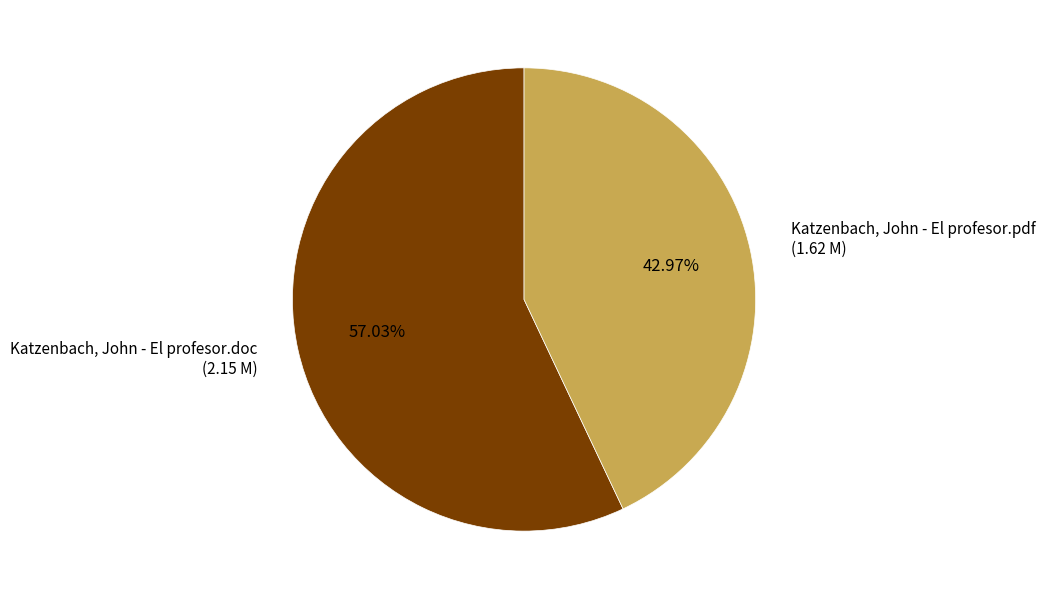

To the nearest percent, what is the difference between the Katzenbach, John - El profesor.pdf and Katzenbach, John - El profesor.doc slice percentages?

14%